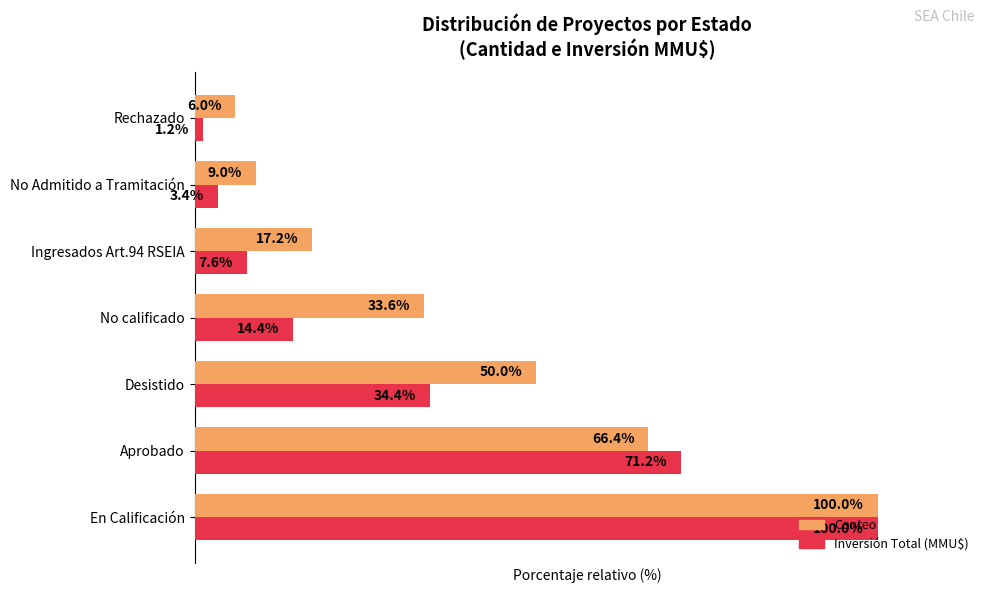

Is the value of Conteo at Rechazado greater than the value of Inversión Total (MMU$) at Rechazado?

Yes